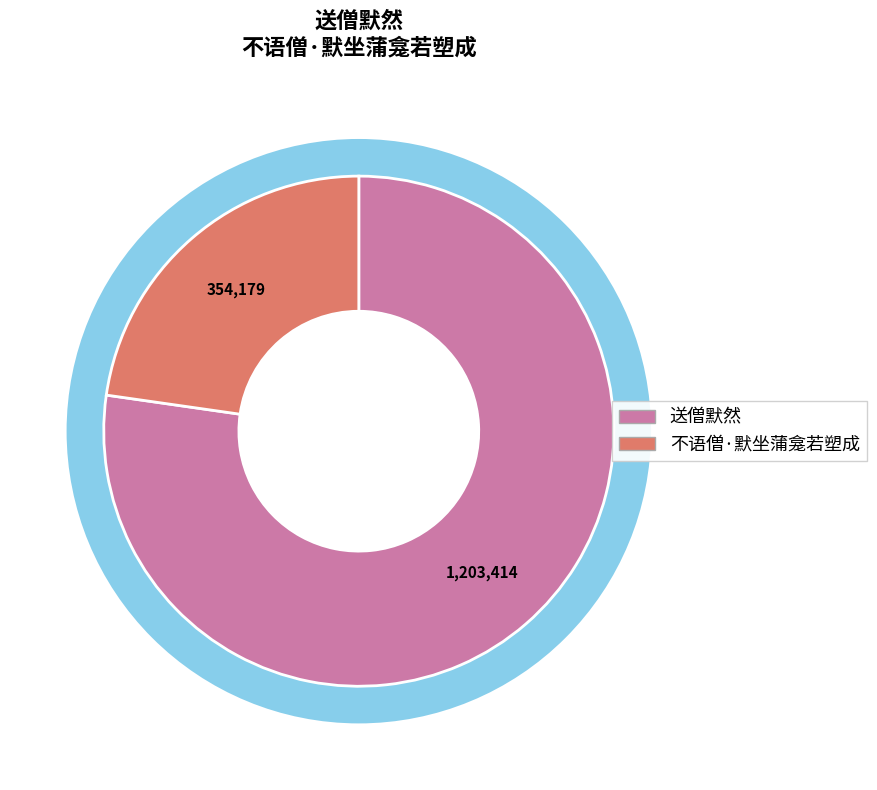

What is the largest slice in the pie chart?

送僧默然